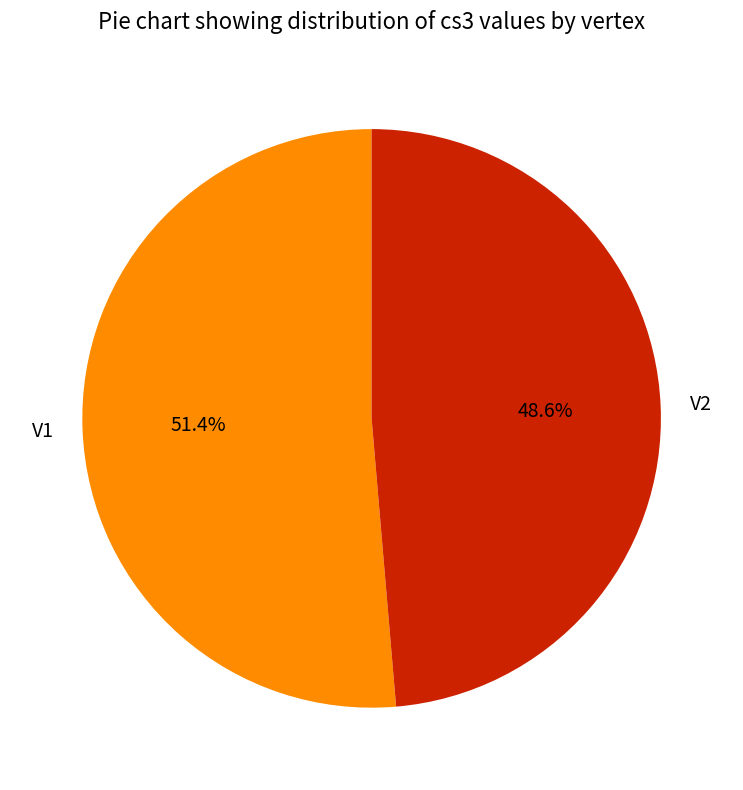

Between V1 and V2, which is larger?

V1